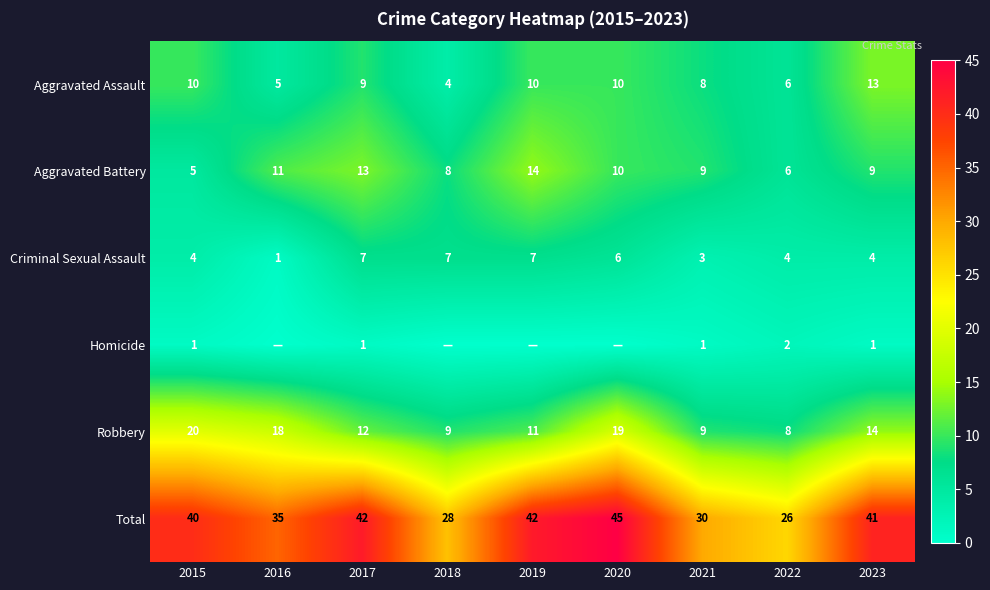

Between 2021 and 2022, which series saw the biggest shift?

Total